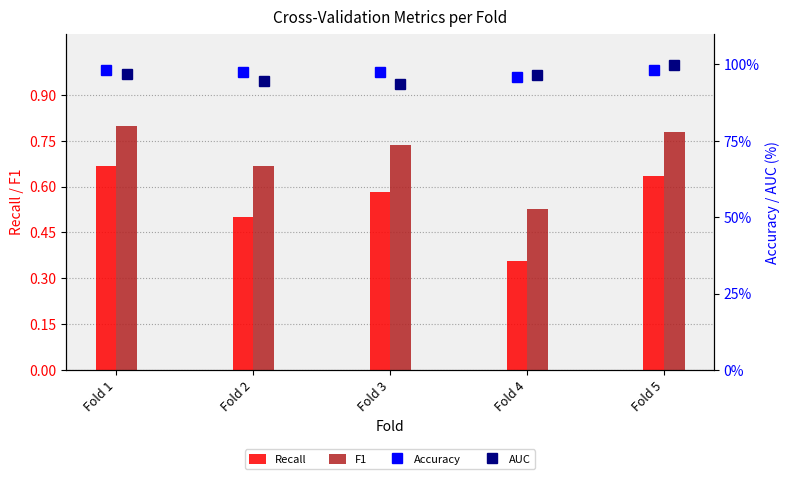

At which label is F1 closest to 0?

Fold 4